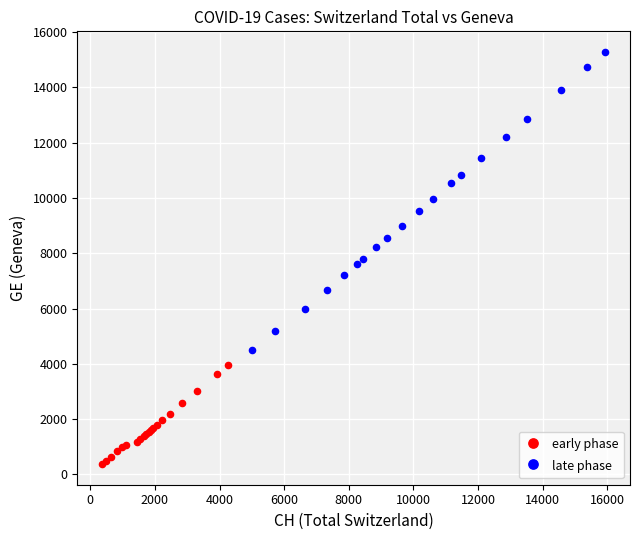

Which series contains the highest Y value?

late phase